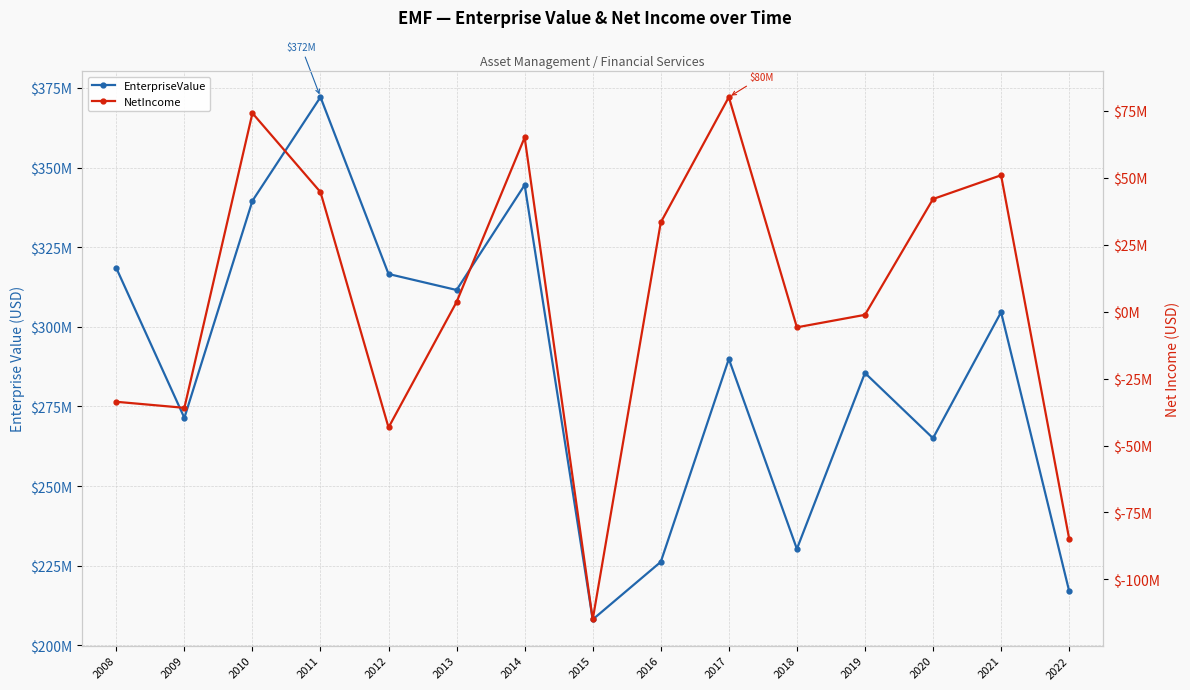

How many lines are shown in the chart?

2